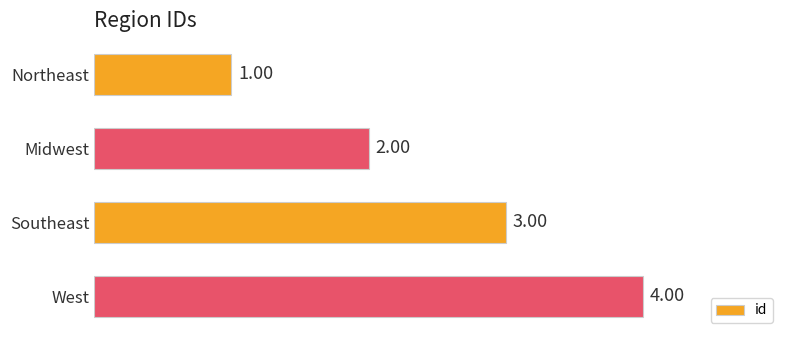

List the labels in order of value, largest first.

West, Southeast, Midwest, Northeast